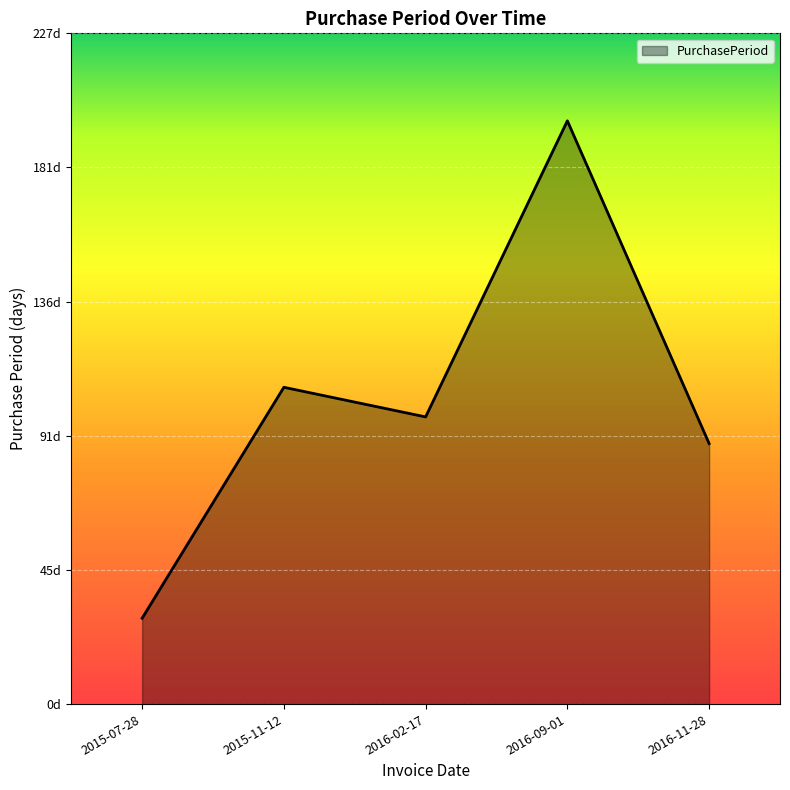

How many points are lower than both their immediate neighbors (excluding endpoints)?

1